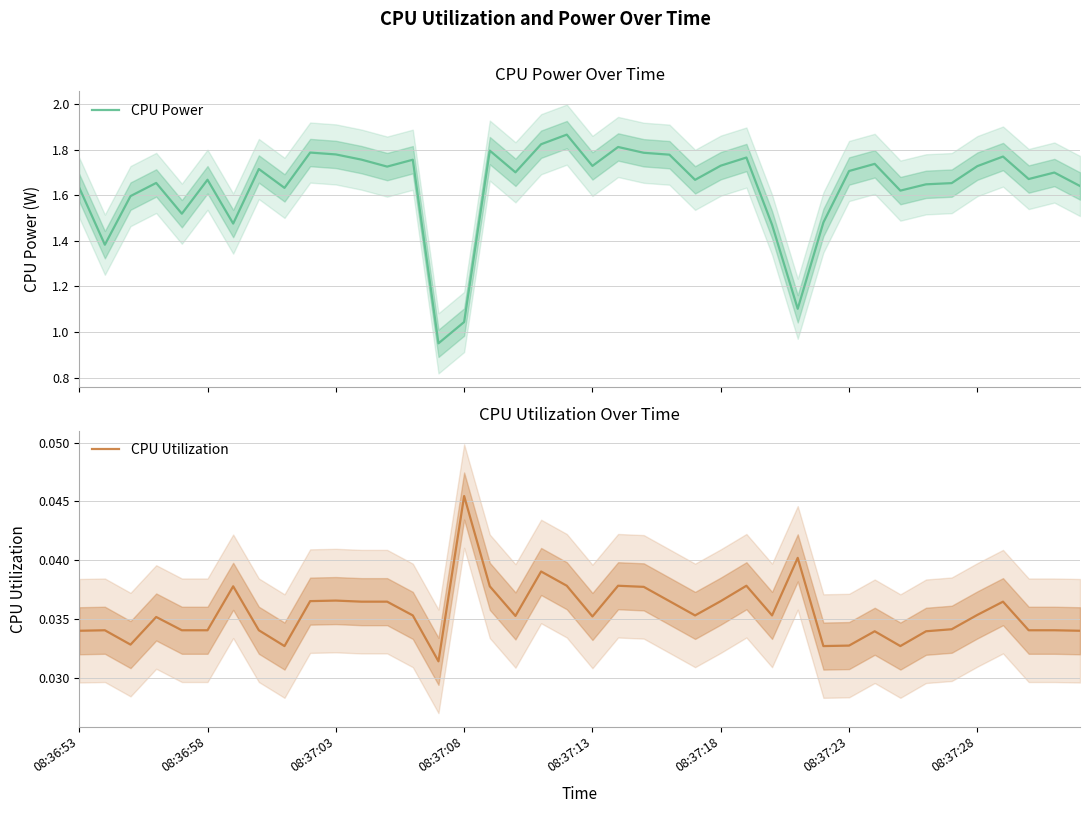

What are all the series names shown in the legend?

CPU Power, CPU Utilization